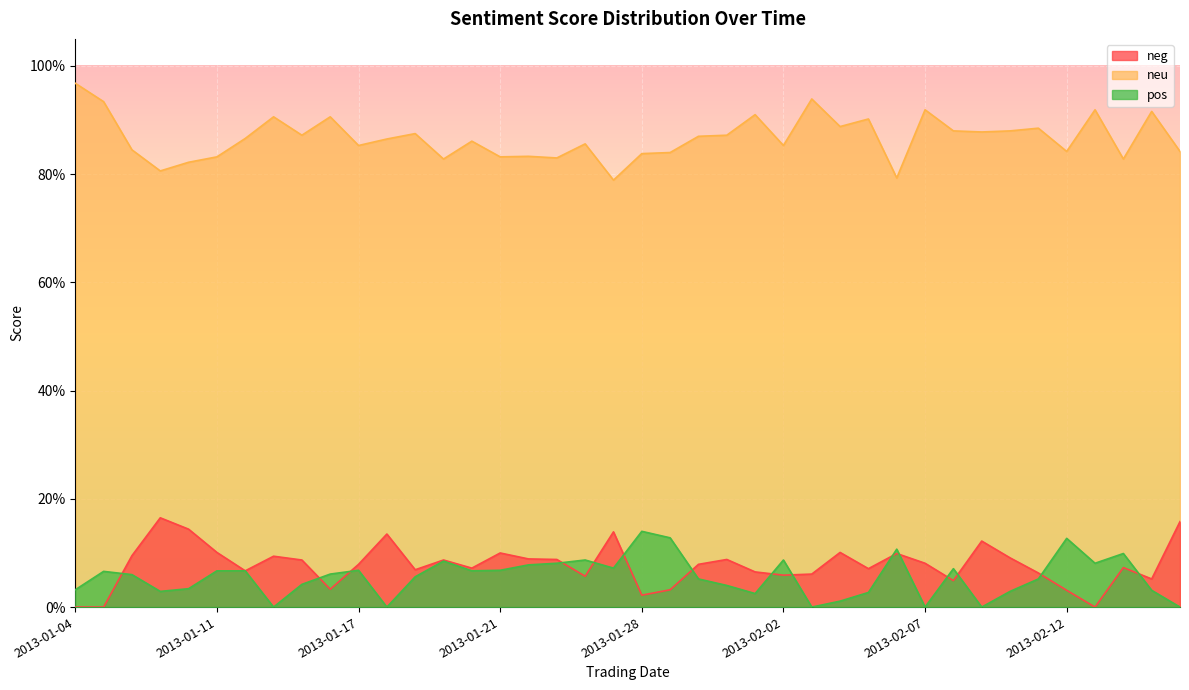

Reading left to right, what are all the values shown in this chart?

neg: 0.0	0.0	0.1	0.2	0.1	0.1	0.1	0.1	0.1	0.0	0.1	0.1	0.1	0.1	0.1	0.1	0.1	0.1	0.1	0.1	0.0	0.0	0.1	0.1	0.1	0.1	0.1	0.1	0.1	0.1	0.1	0.0	0.1	0.1	0.1	0.0	0.0	0.1	0.1	0.2
neu: 1.0	0.9	0.8	0.8	0.8	0.8	0.9	0.9	0.9	0.9	0.9	0.9	0.9	0.8	0.9	0.8	0.8	0.8	0.9	0.8	0.8	0.8	0.9	0.9	0.9	0.9	0.9	0.9	0.9	0.8	0.9	0.9	0.9	0.9	0.9	0.8	0.9	0.8	0.9	0.8
pos: 0.0	0.1	0.1	0.0	0.0	0.1	0.1	0.0	0.0	0.1	0.1	0.0	0.1	0.1	0.1	0.1	0.1	0.1	0.1	0.1	0.1	0.1	0.1	0.0	0.0	0.1	0.0	0.0	0.0	0.1	0.0	0.1	0.0	0.0	0.1	0.1	0.1	0.1	0.0	0.0